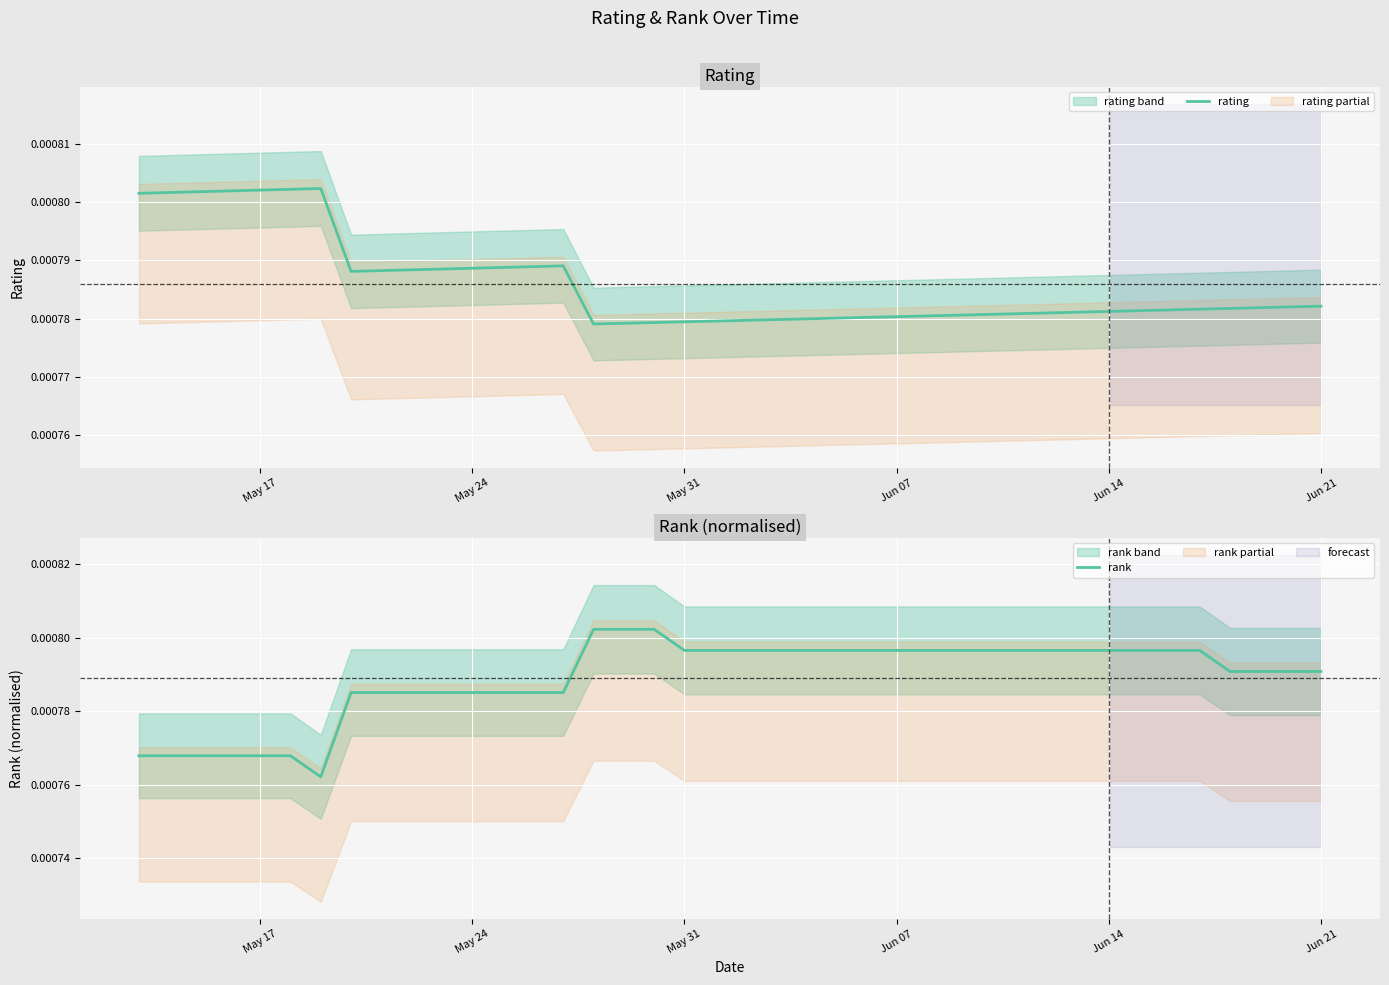

Is it true that rank equals 0.0 at May 31?

False